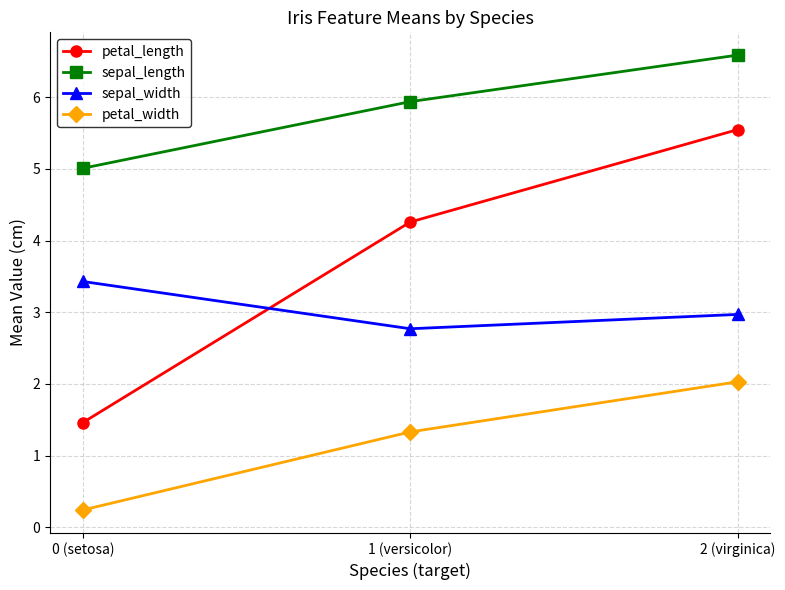

Which series changed the most between 0 (setosa) and 1 (versicolor)?

petal_length